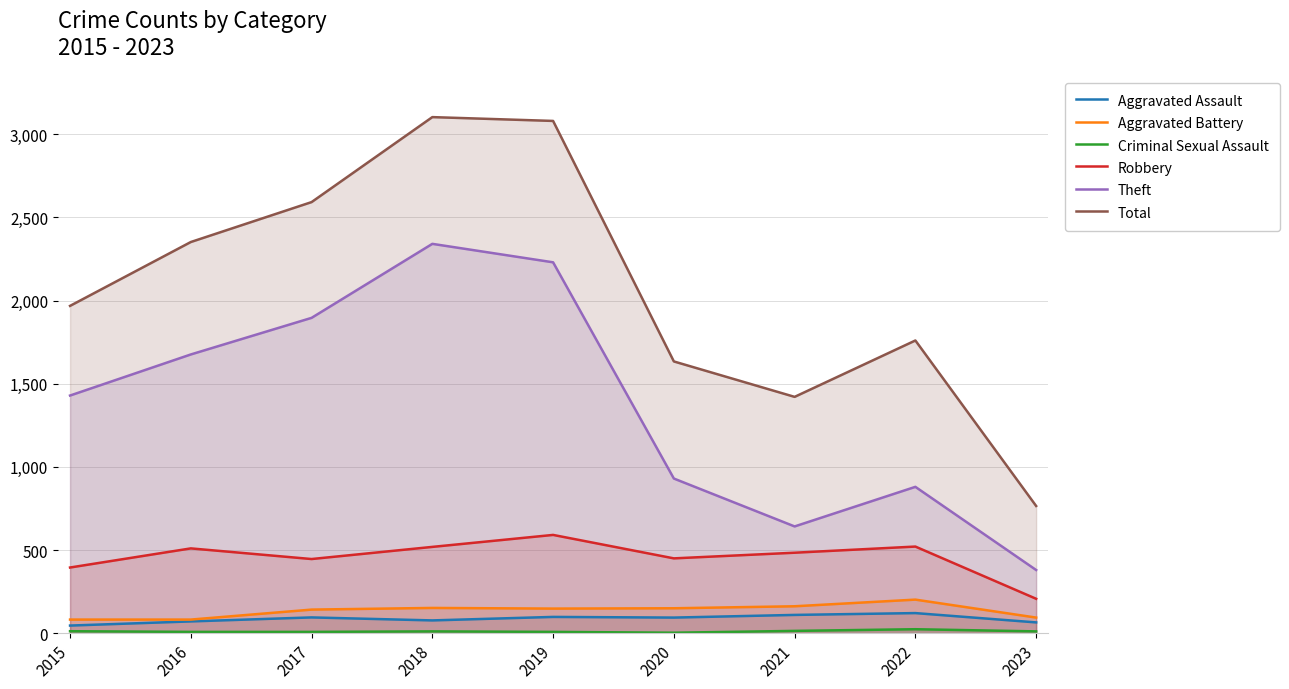

Where is the first local maximum for Total?

2018